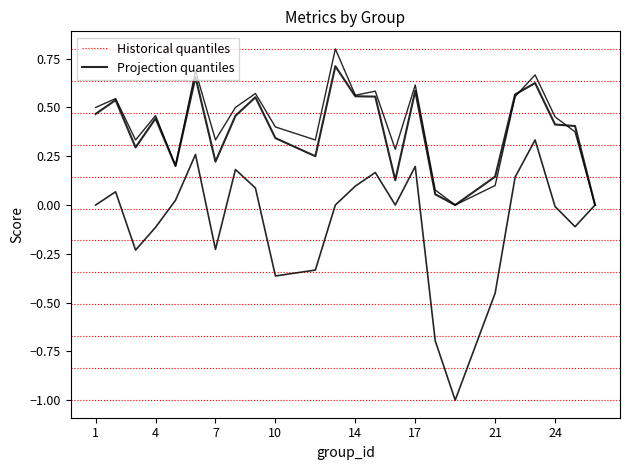

How many values in kappa are below zero?

10